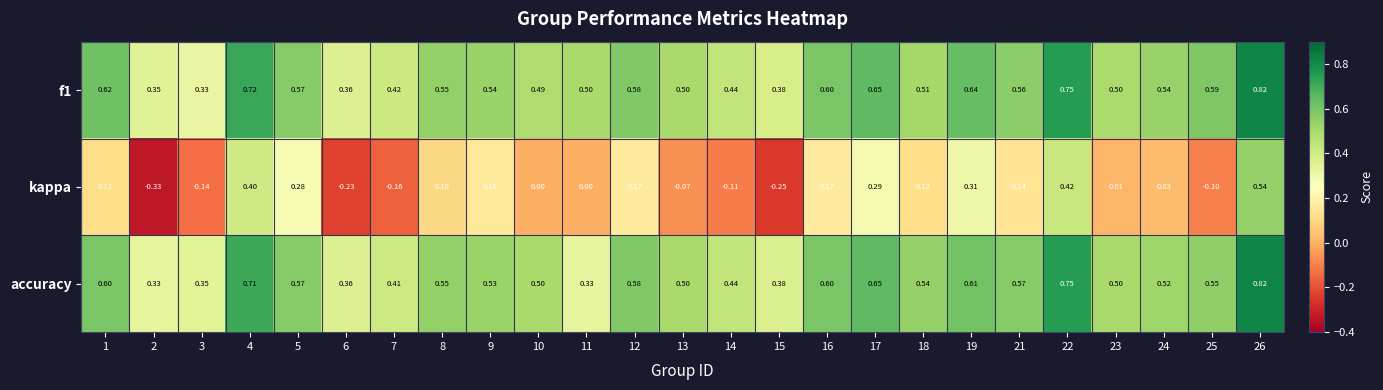

Between 9 and 15, which series saw the biggest shift?

kappa